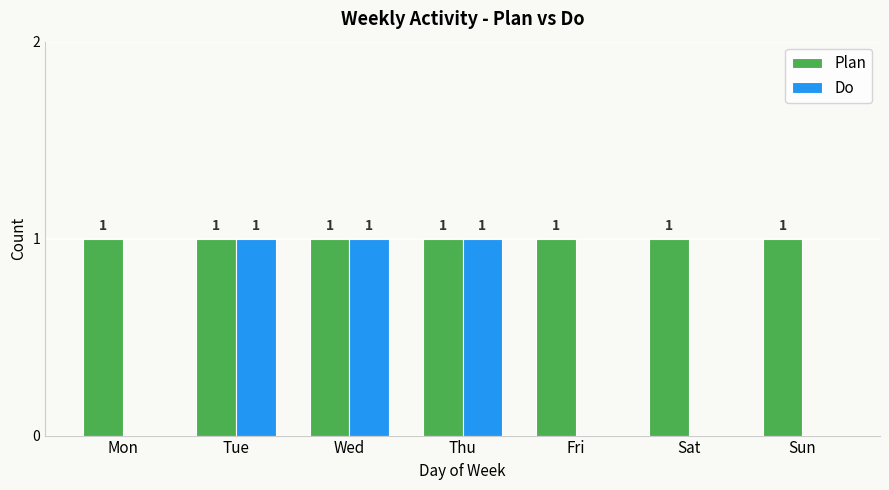

What is the highest value of the Do series?

1